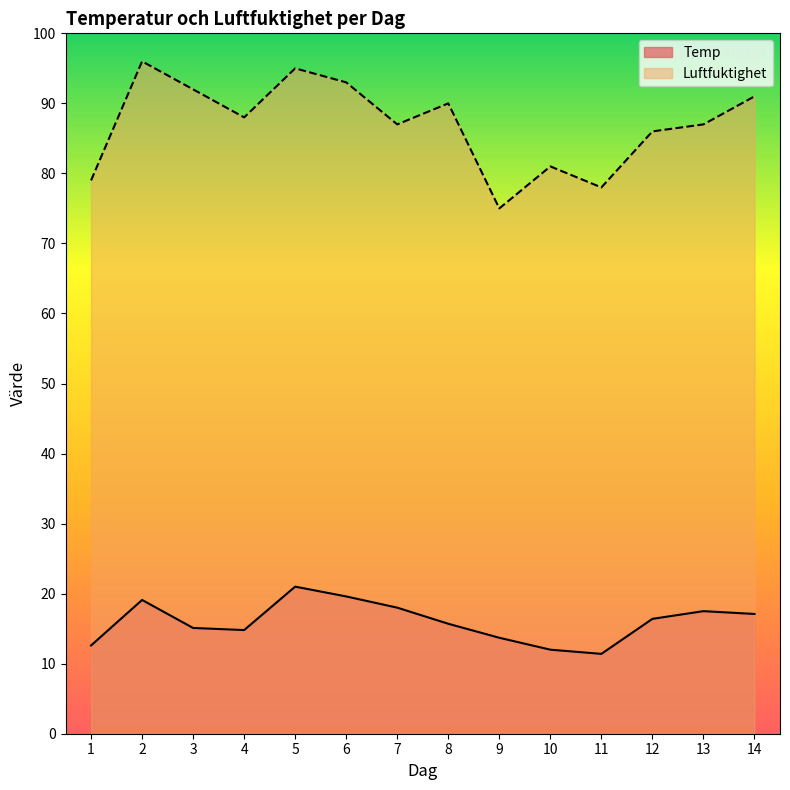

Which series has the largest total across all categories?

Luftfuktighet